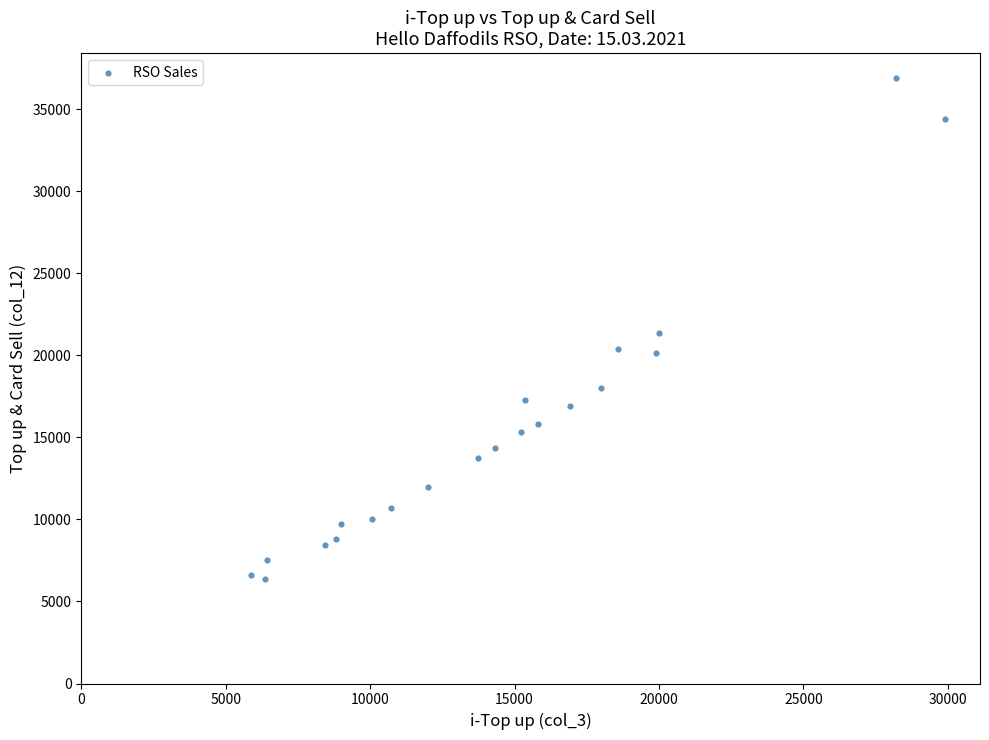

What is the range of Y values (max minus min)?

30514